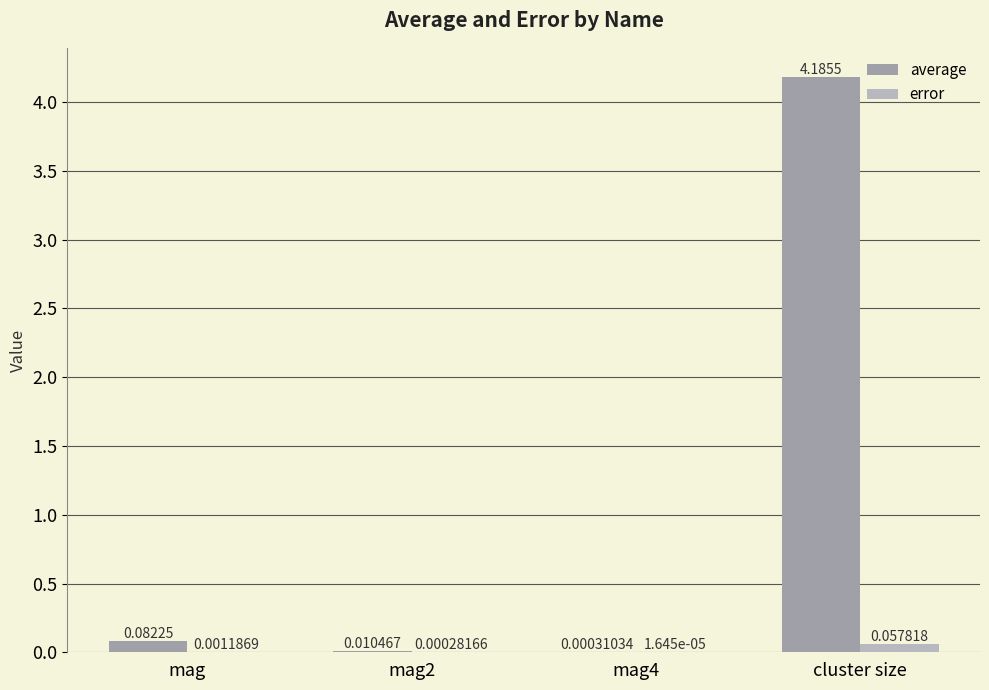

Which category has the highest value in the error series?

cluster size